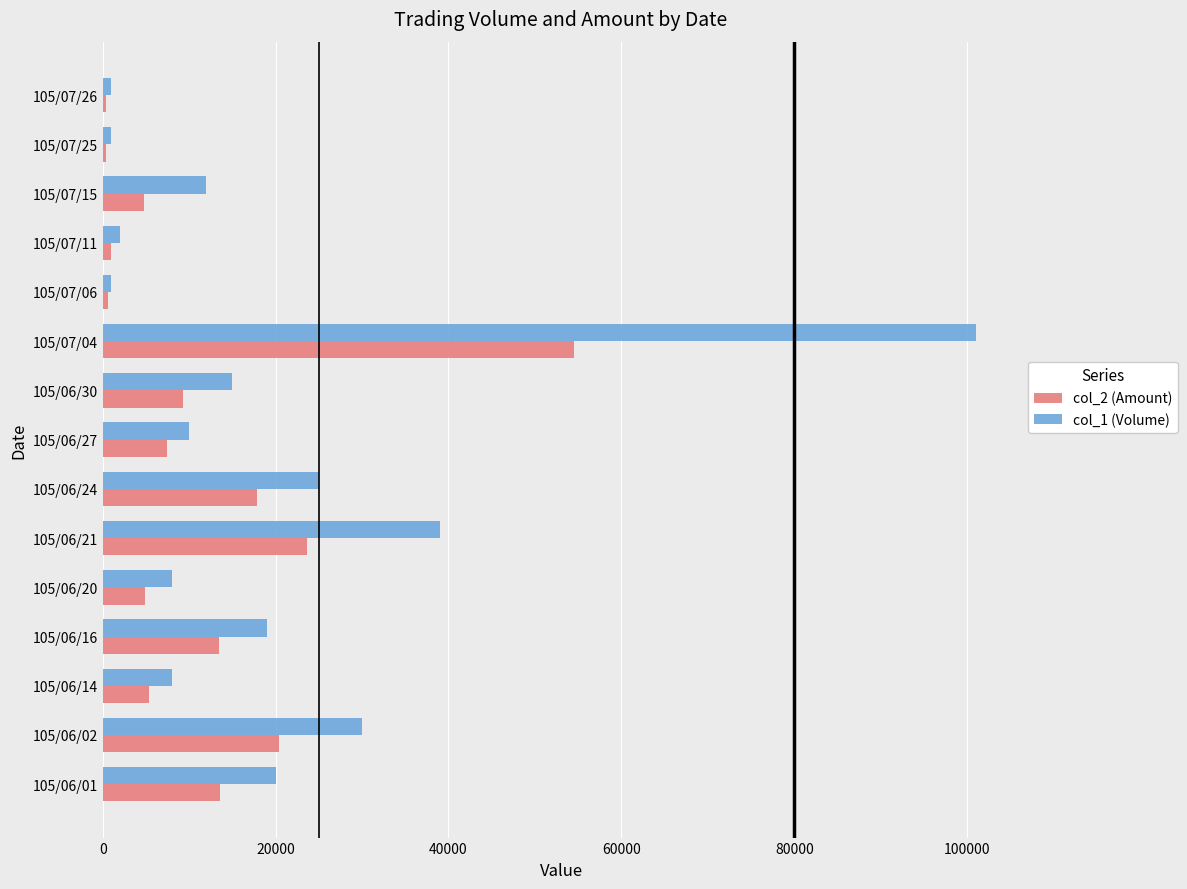

List the series in order of their overall mean, lowest first.

col_2 (Amount), col_1 (Volume)